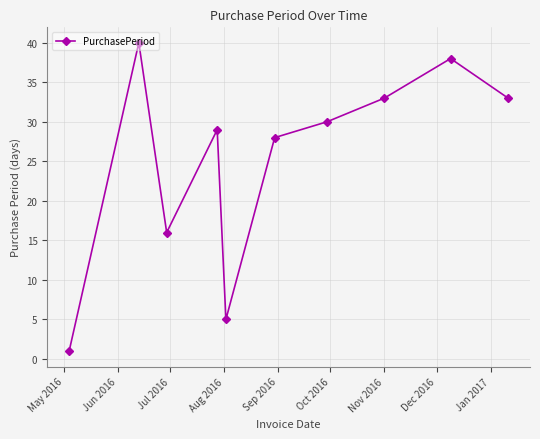

True or false: there are more than 0 points higher than both neighbors.

True